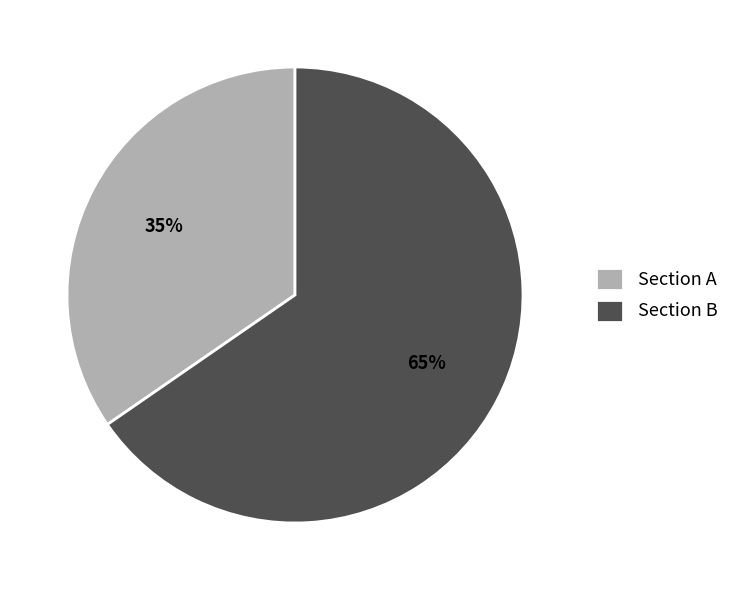

To the nearest percent, what is the average slice percentage?

50%